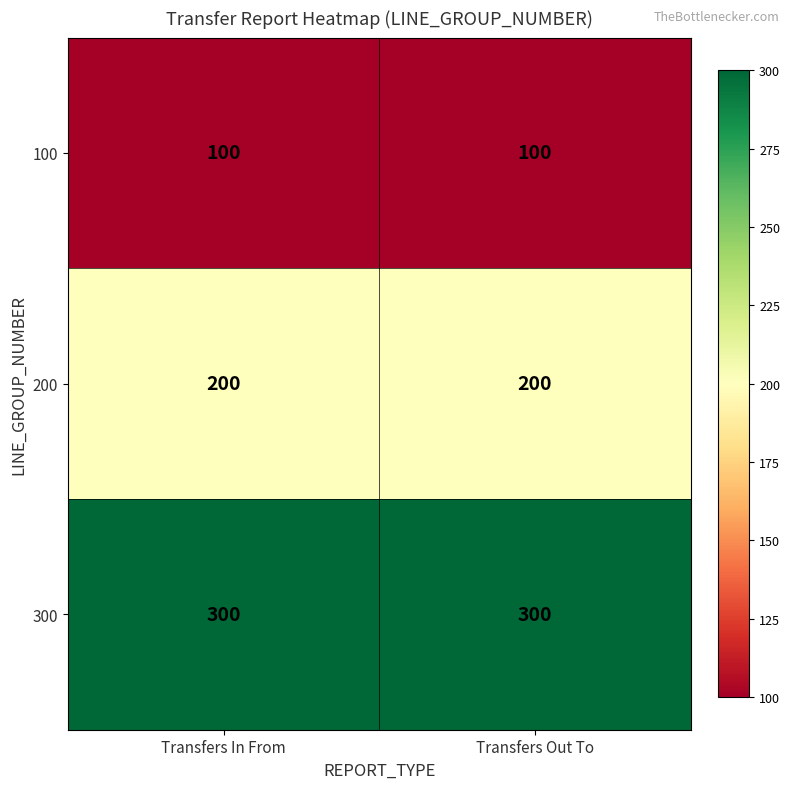

What is the difference between the highest and lowest values at Transfers In From?

200